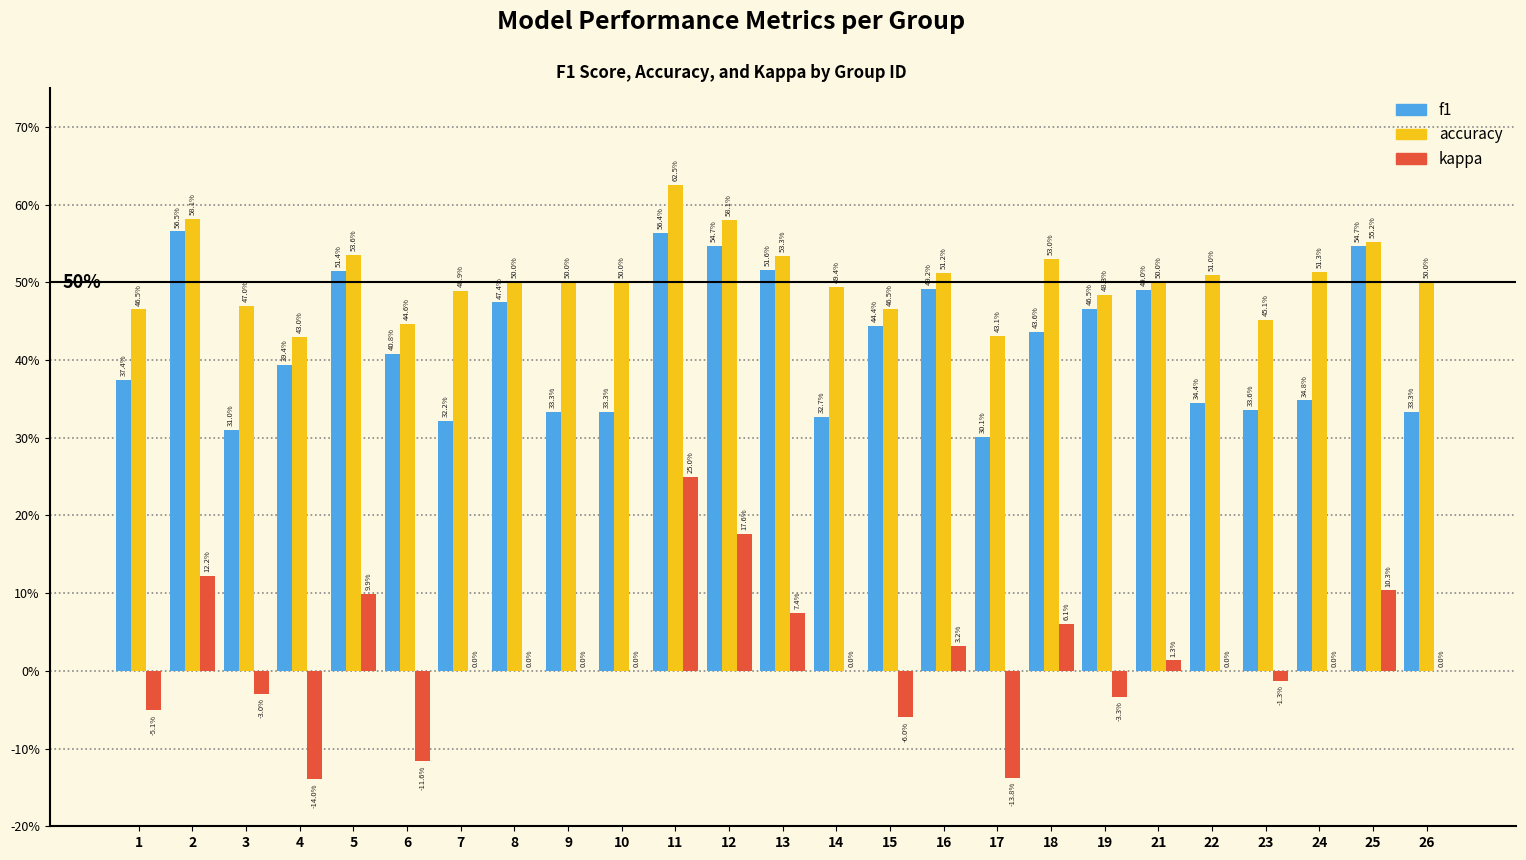

Between 4 and 10, which series saw the biggest shift?

kappa